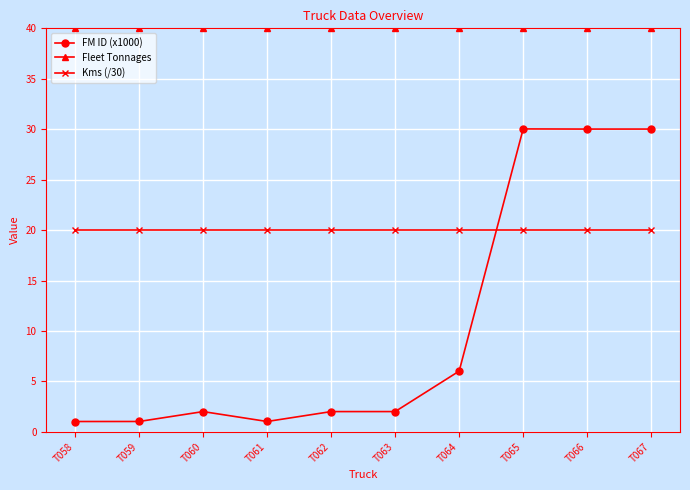

At T066, list the series in order from largest to smallest.

Fleet Tonnages, FM ID (x1000), Kms (/30)